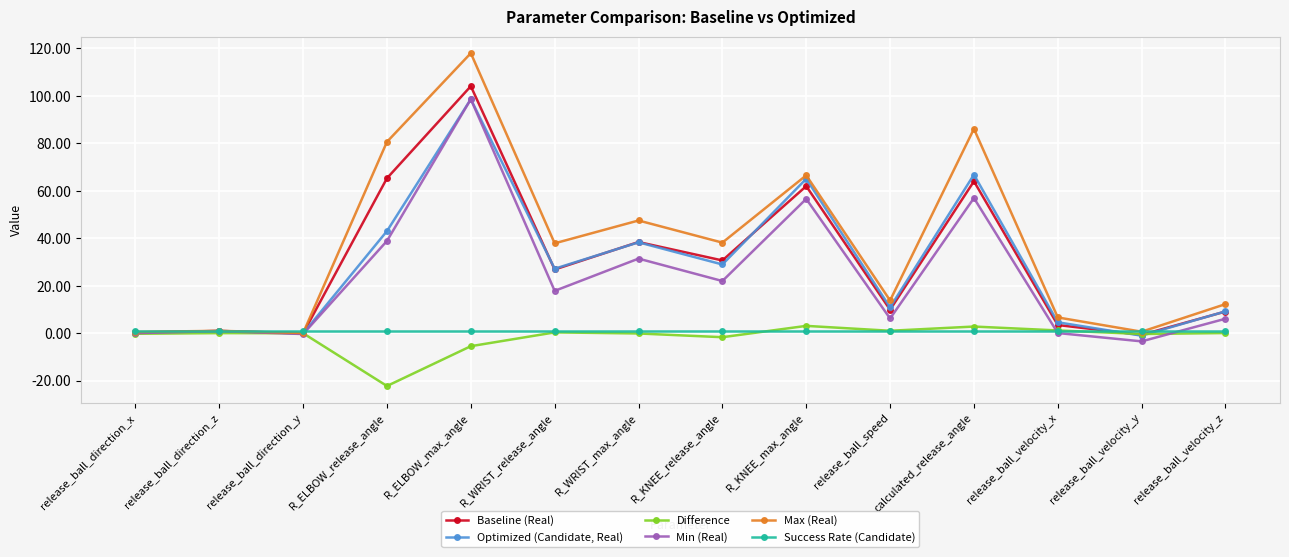

How many lines are shown in the chart?

6